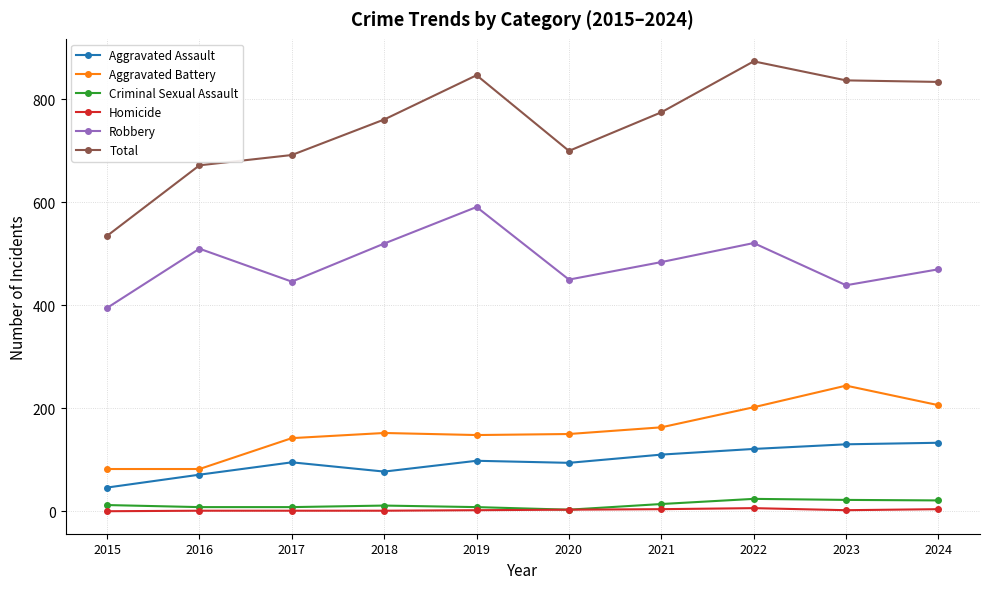

True or false: Robbery and Homicide cross at least once.

False